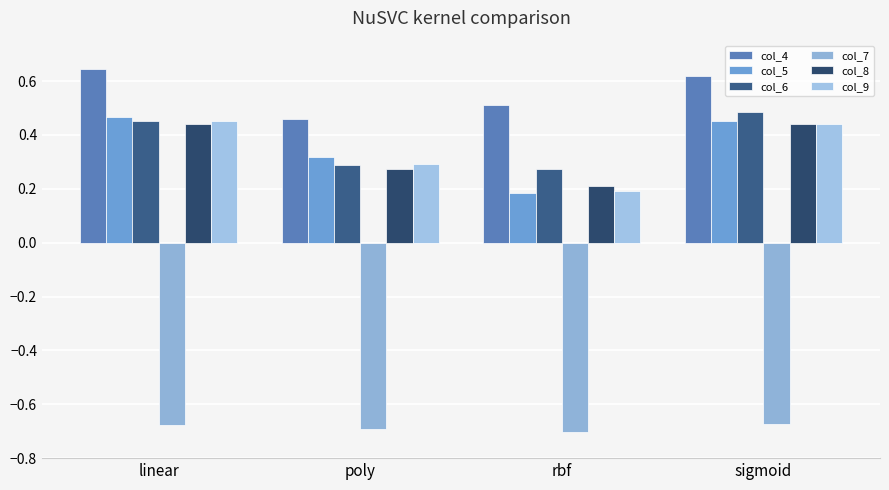

What are all the series names shown in the legend?

col_4, col_5, col_6, col_7, col_8, col_9